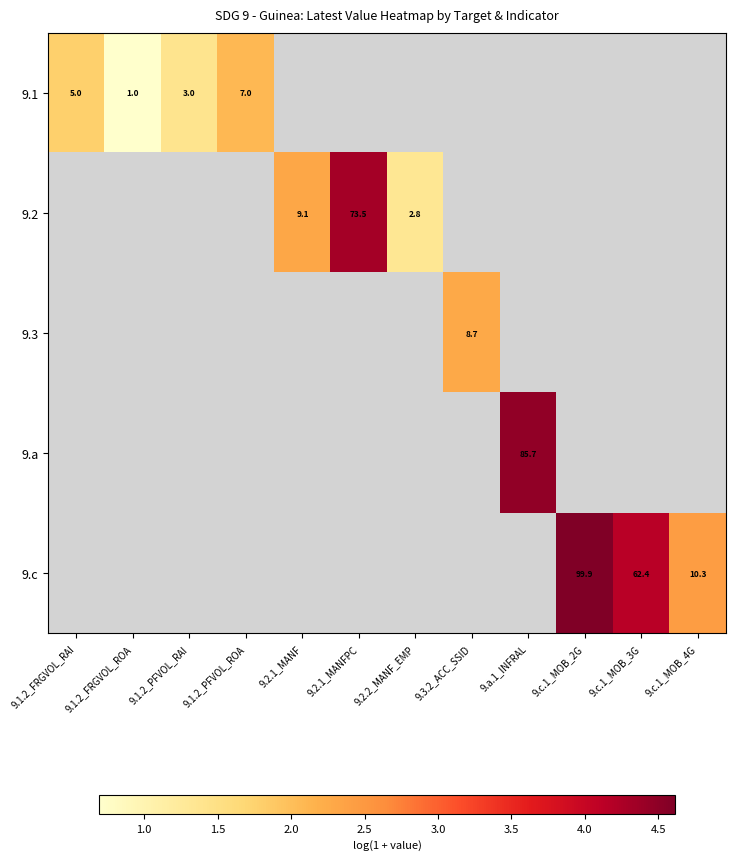

Read the 9.2 value at 9.2.1_MANF.

2.3